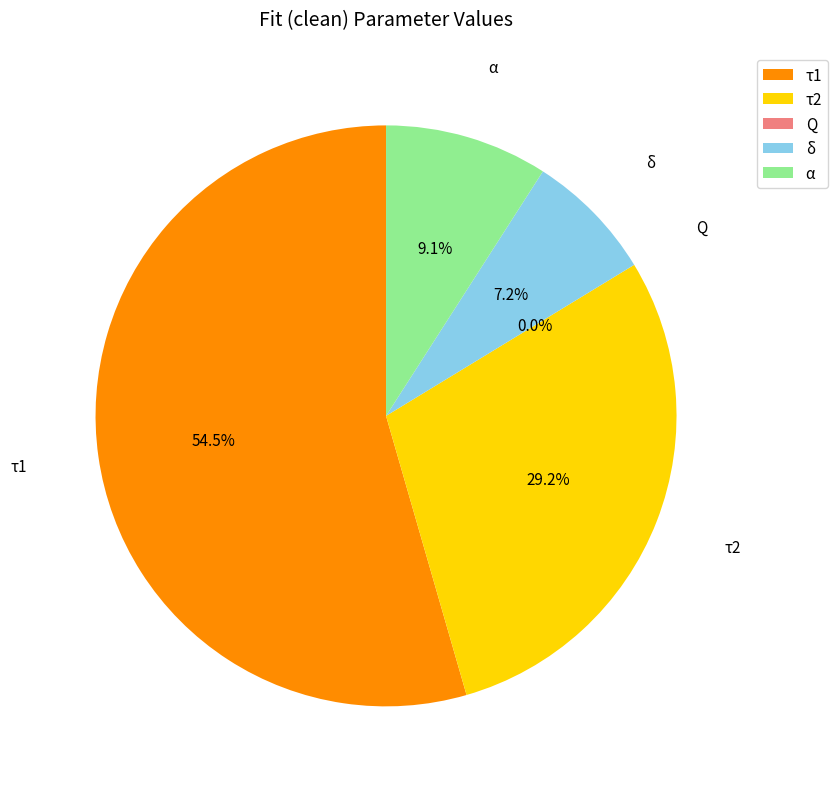

To the nearest percent, what portion does δ represent?

7%